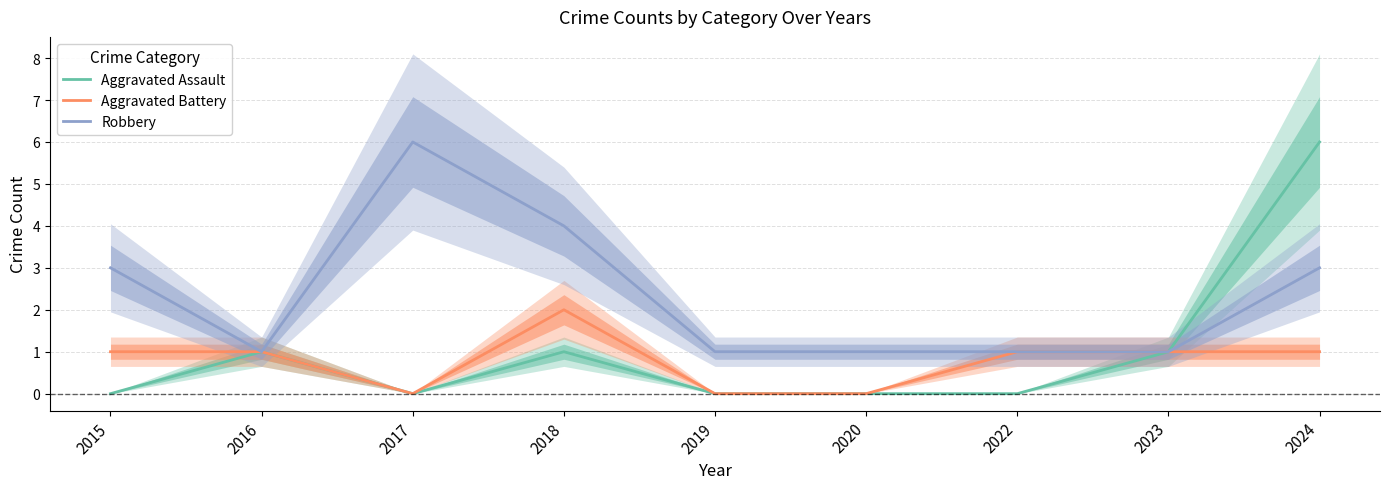

List the labels in order of Robbery value, smallest first.

2016, 2019, 2020, 2022, 2023, 2015, 2024, 2018, 2017